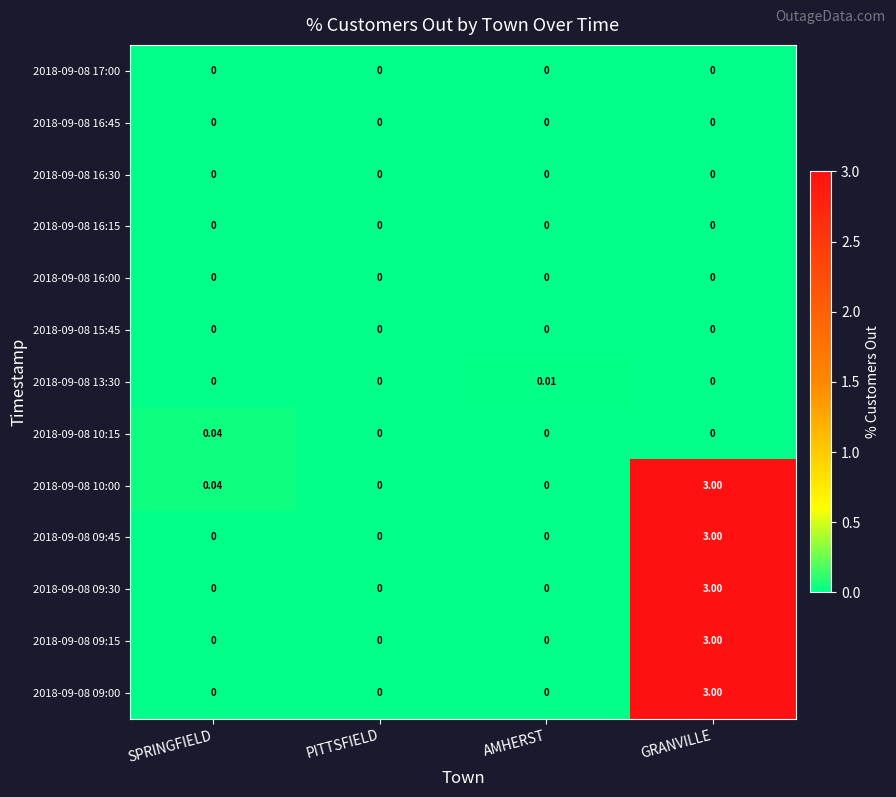

At which category is the sum across all series the highest?

GRANVILLE